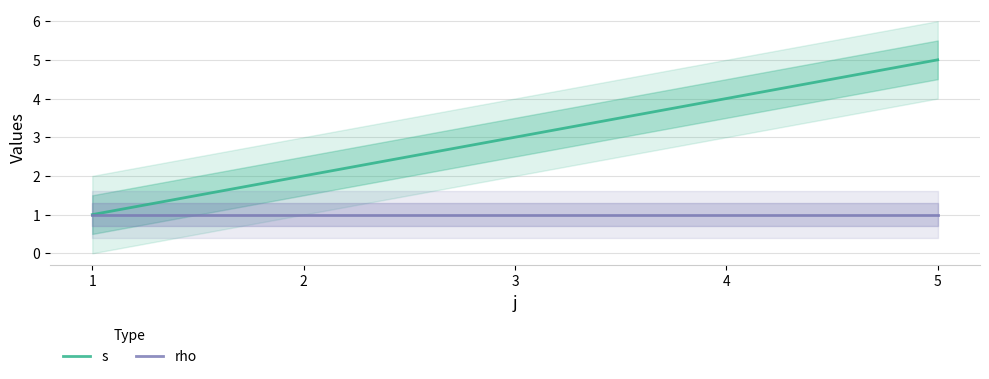

How many series are shown in this chart?

2